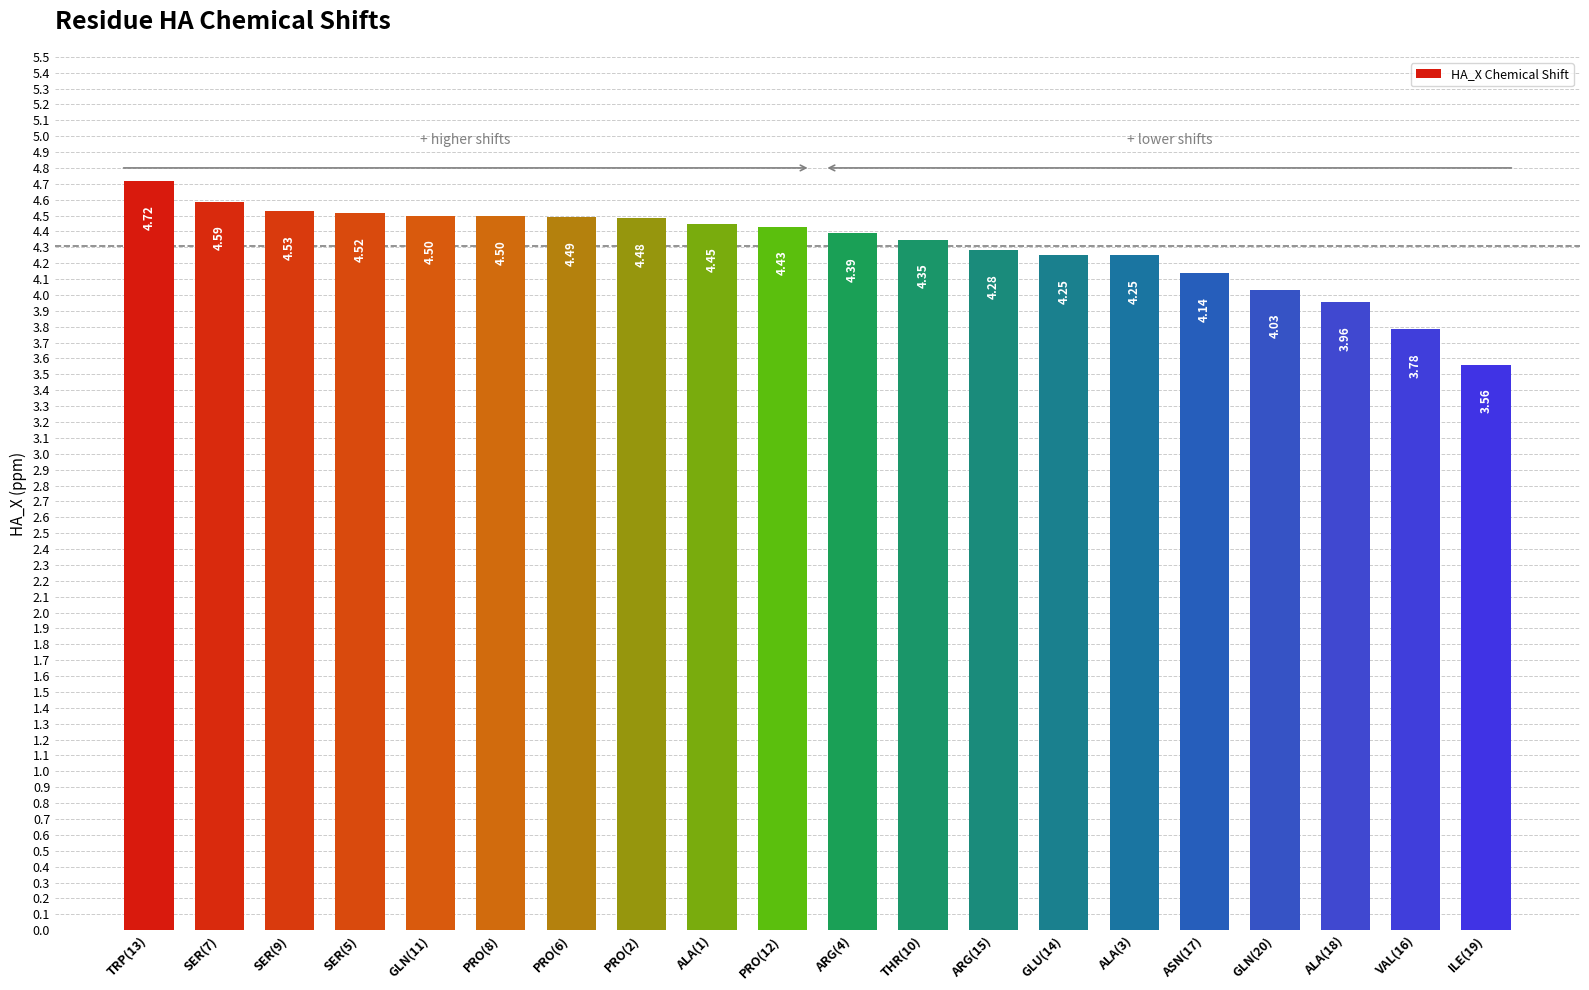

The chart shows a value of 6.2 at VAL(16). True or false?

False